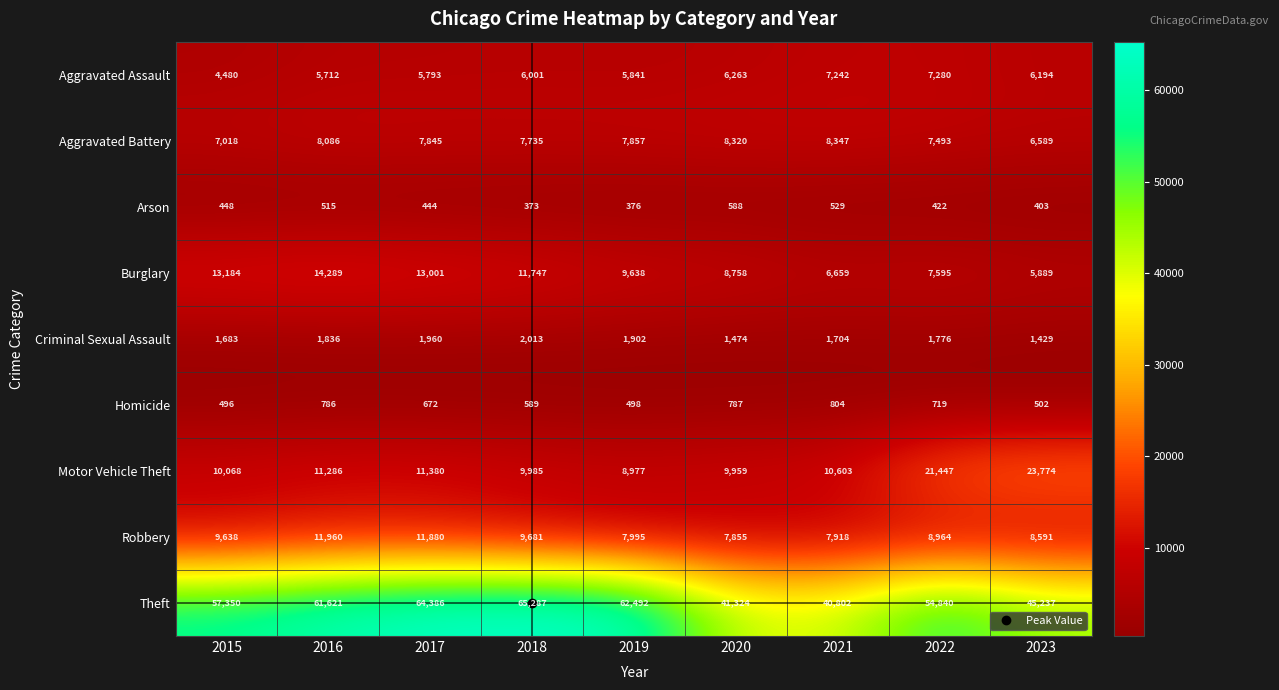

The value of Theft at 2015 is 57350. True or false?

True